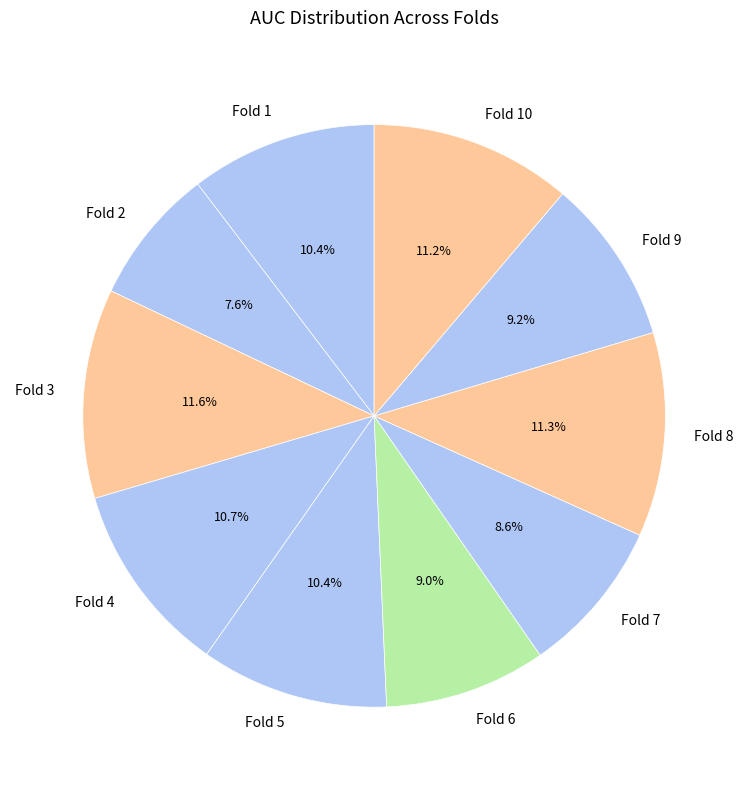

Which slice is the smallest?

Fold 2